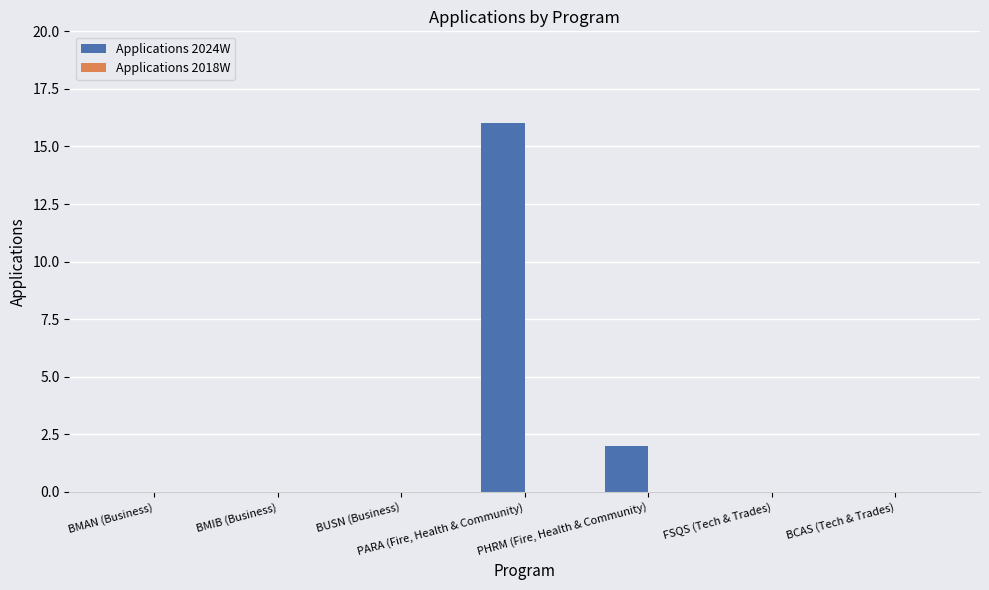

Where is the data nearest to the value 8?

PHRM (Fire, Health & Community)